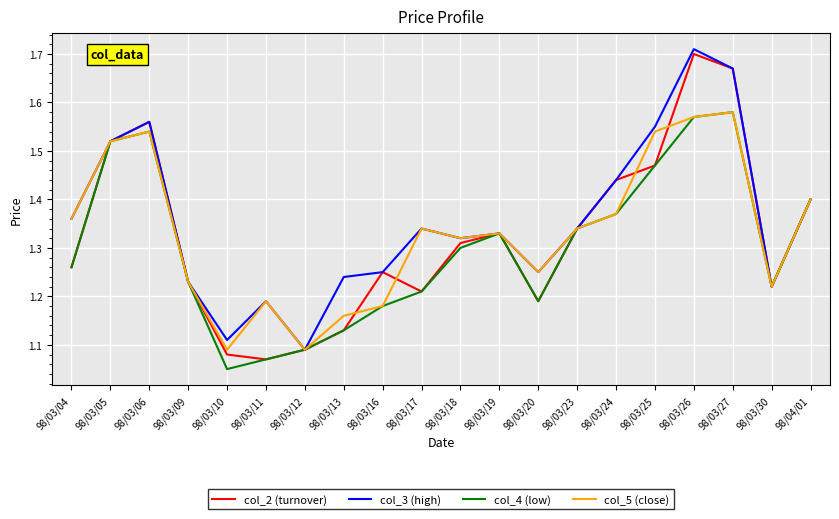

At which label is col_3 (high) closest to 1?

98/03/12